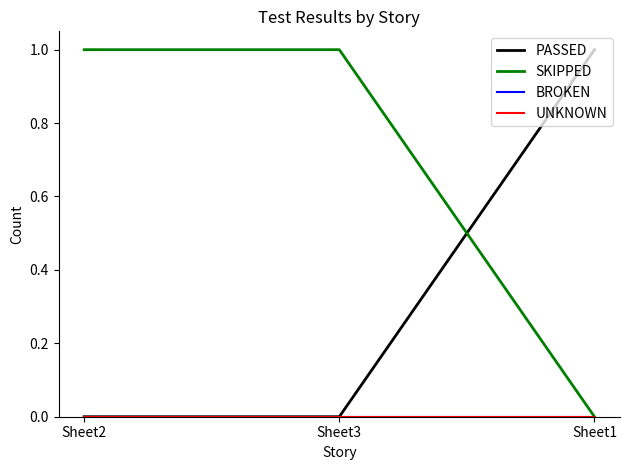

Between Sheet2 and Sheet3, which series saw the biggest shift?

PASSED